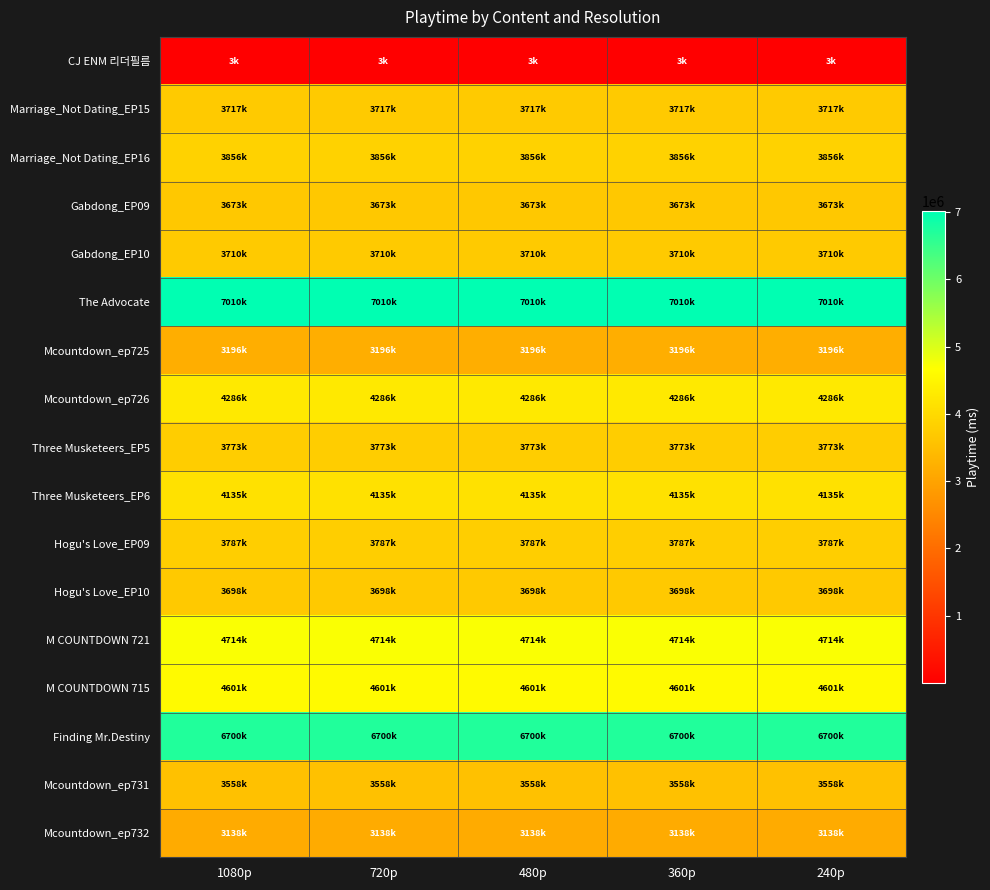

Which series has the largest total across all categories?

The Advocate